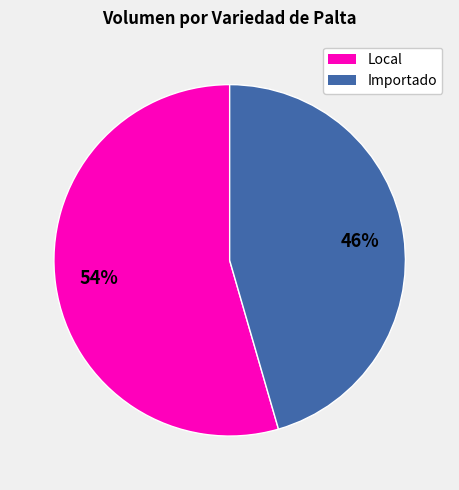

Is there a majority slice in this chart?

Yes